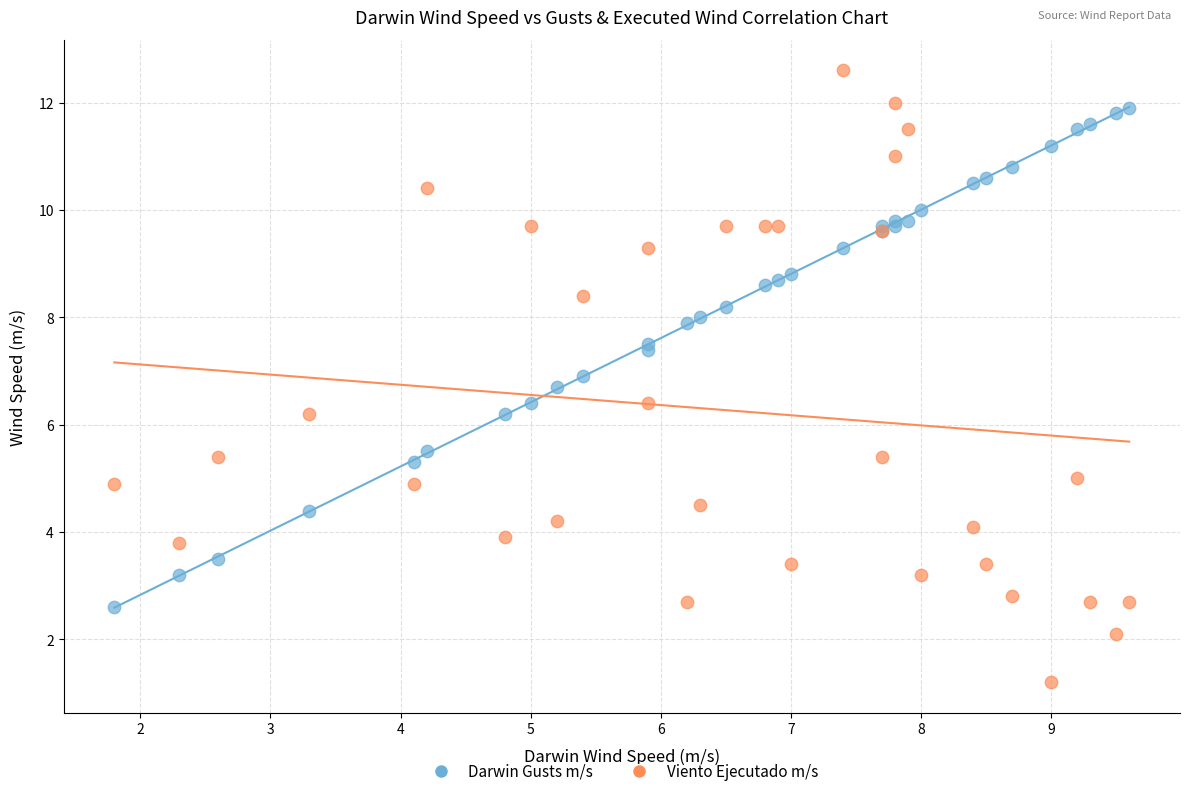

Which series contains the lowest Y value?

Viento Ejecutado m/s